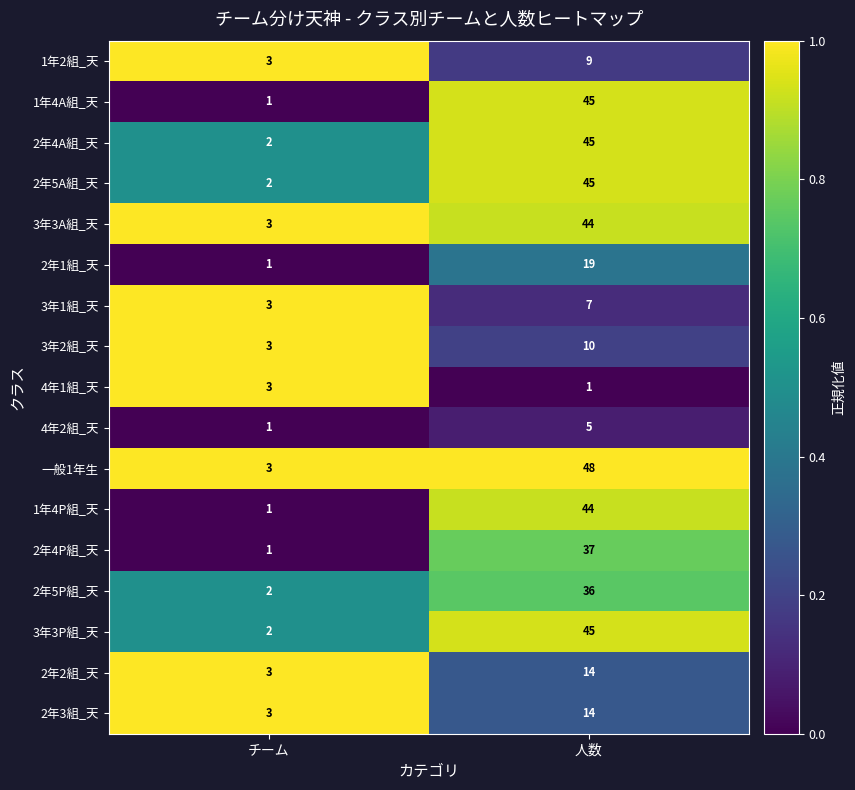

At which category is the sum across all series the highest?

人数